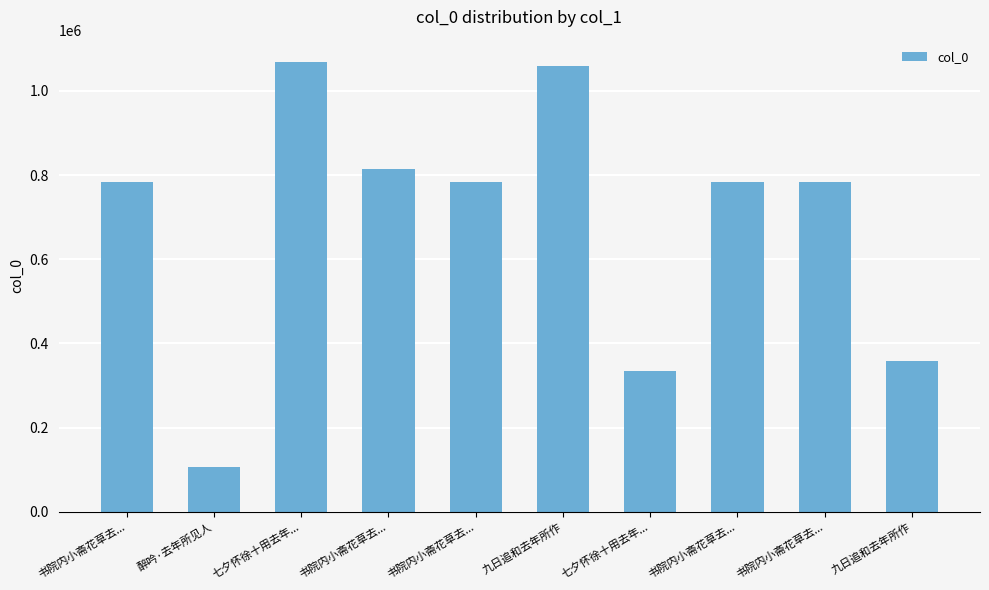

What is the difference between the values at 书院内小斋花草去... and 书院内小斋花草去...?

1